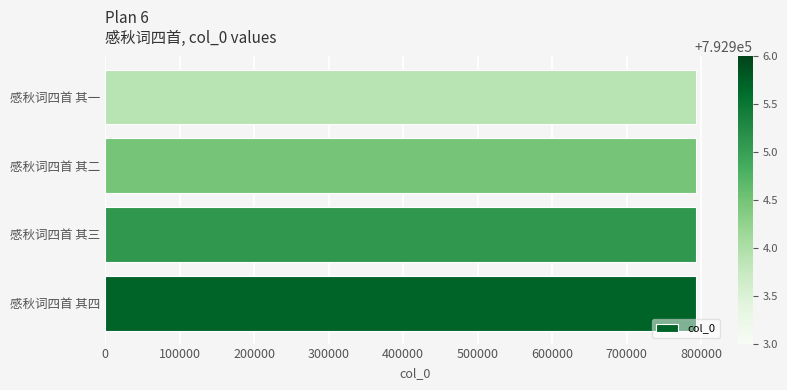

Approximately how many times larger is the value at 感秋词四首 其四 compared to 感秋词四首 其三?

1.0